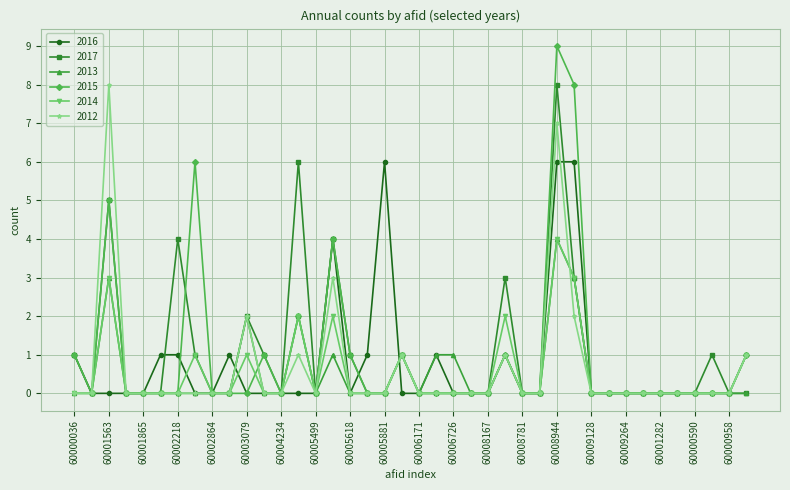

In 2014, how many points are higher than both neighbors (excluding endpoints)?

8